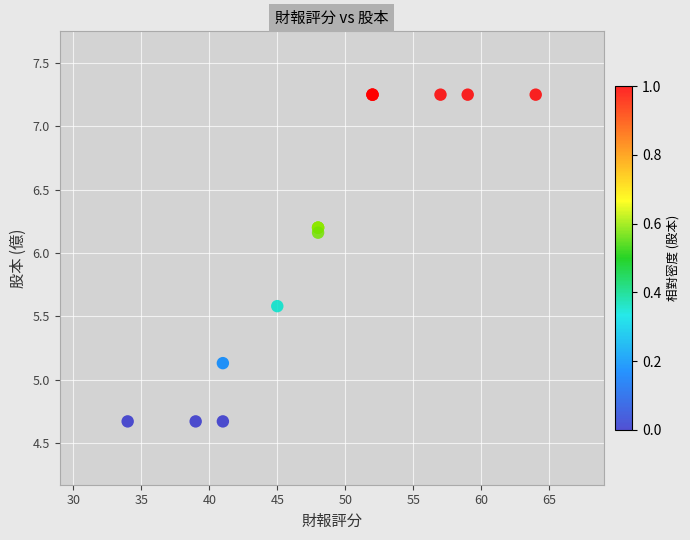

What Y value in the scatter plot is closest to 5?

5.1